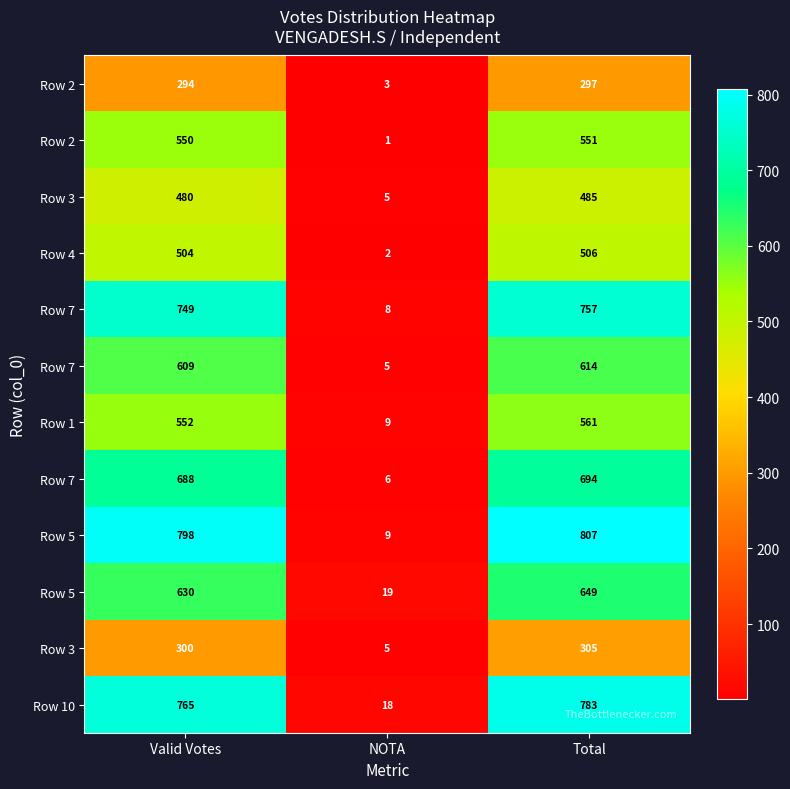

At how many categories does at least one series exceed 782?

2